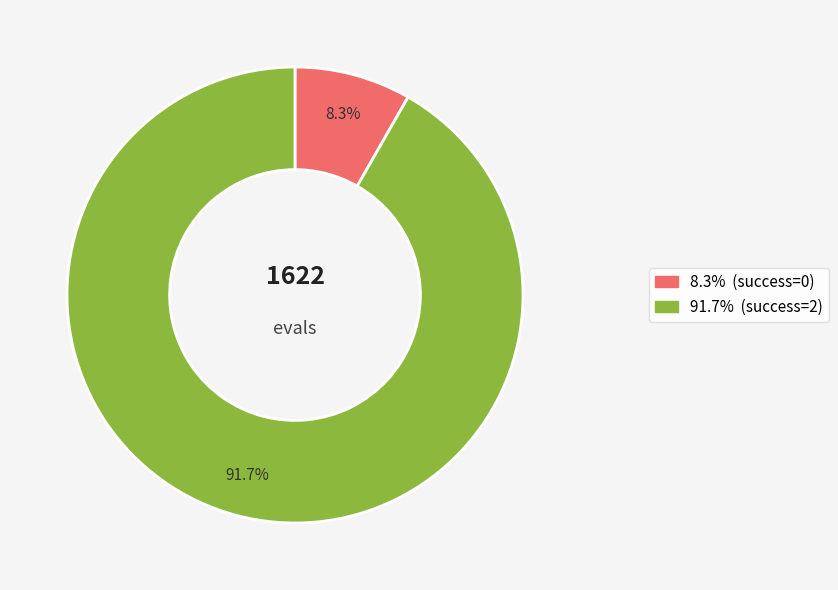

Is there any slice that represents more than half of the pie?

Yes